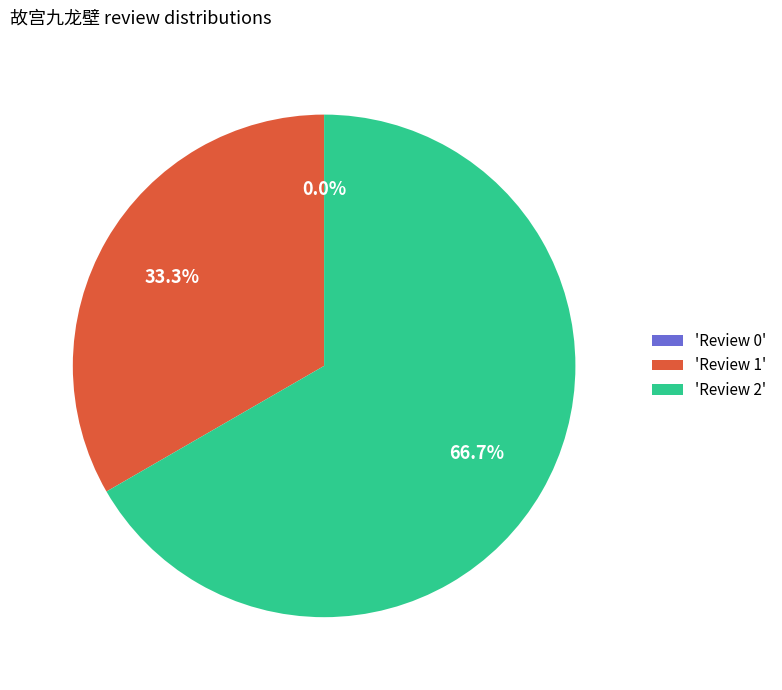

To the nearest percent, what percentage of the pie is Review 2?

67%